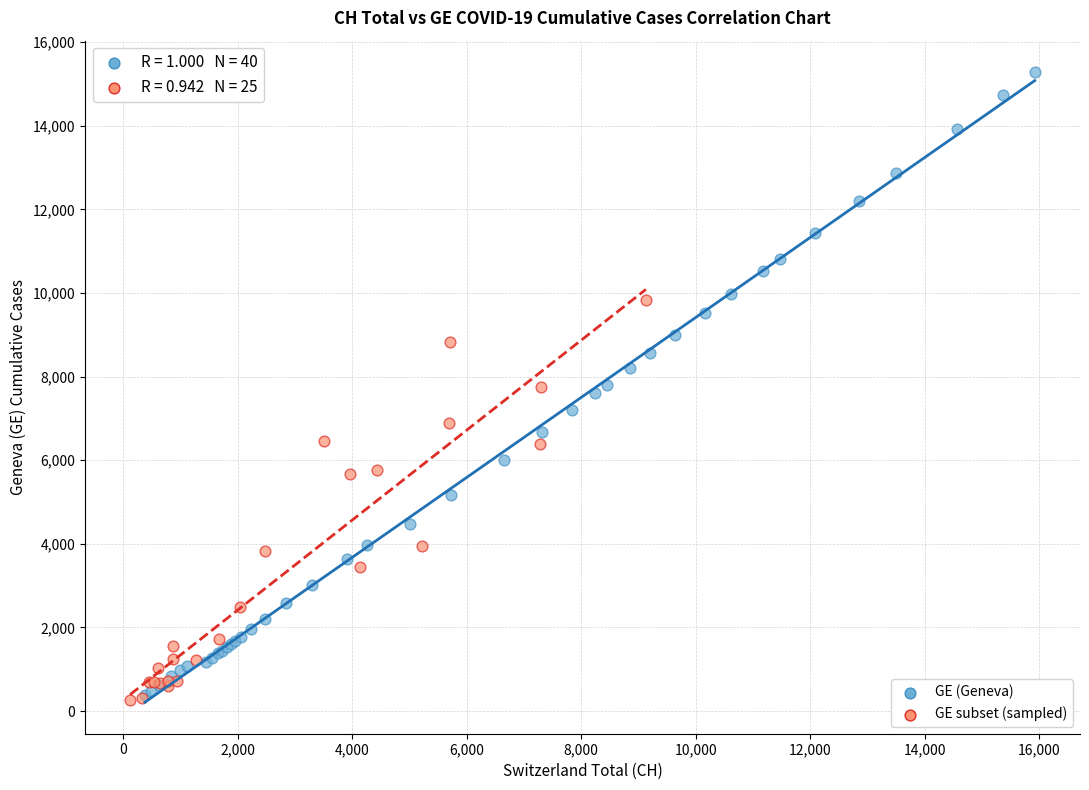

Which series has the widest spread of Y values?

GE (Geneva)